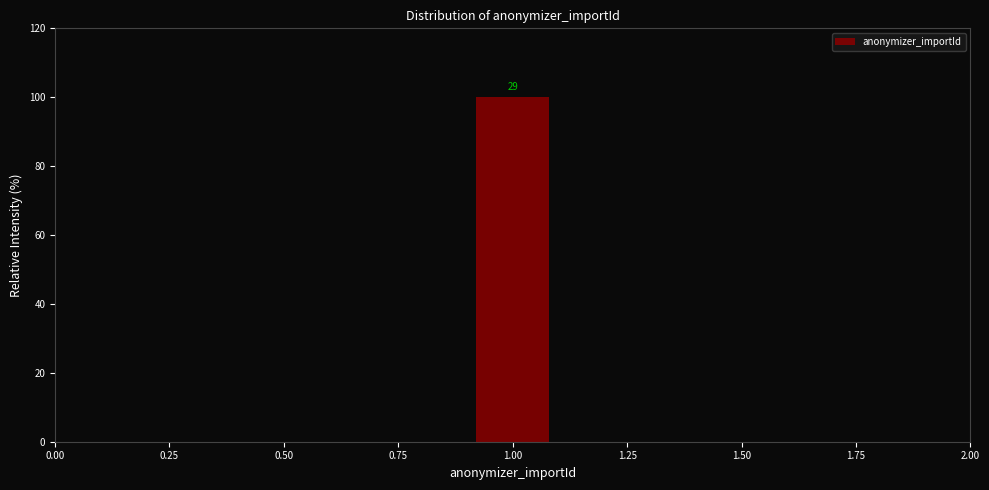

Over which range of the x-axis is the bar tallest?

0.9 to 1.1